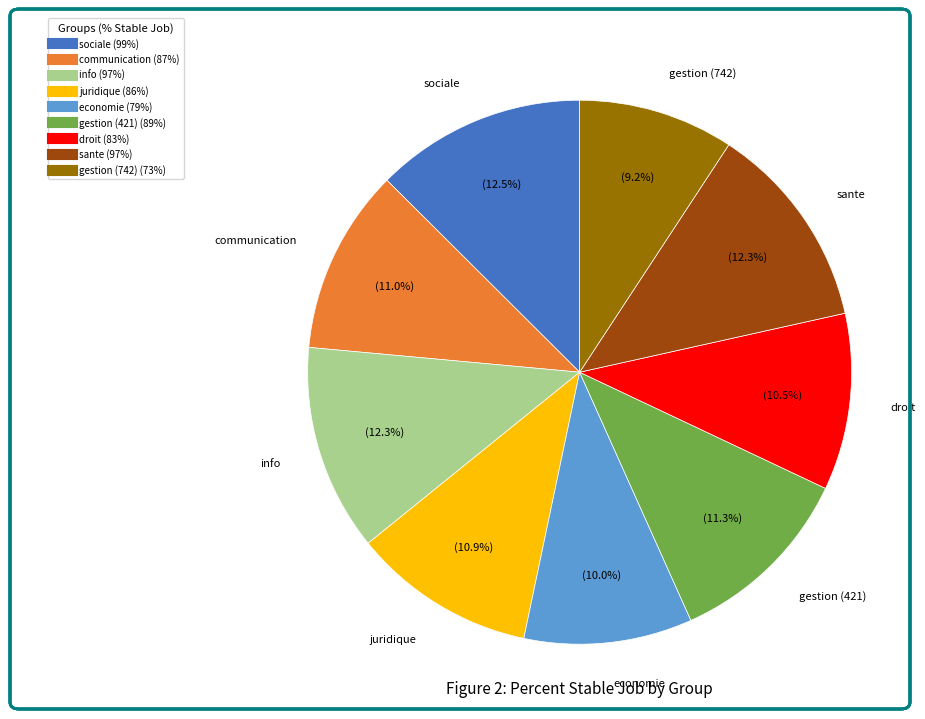

Approximately how many times larger is the value at droit compared to gestion (742)?

1.1